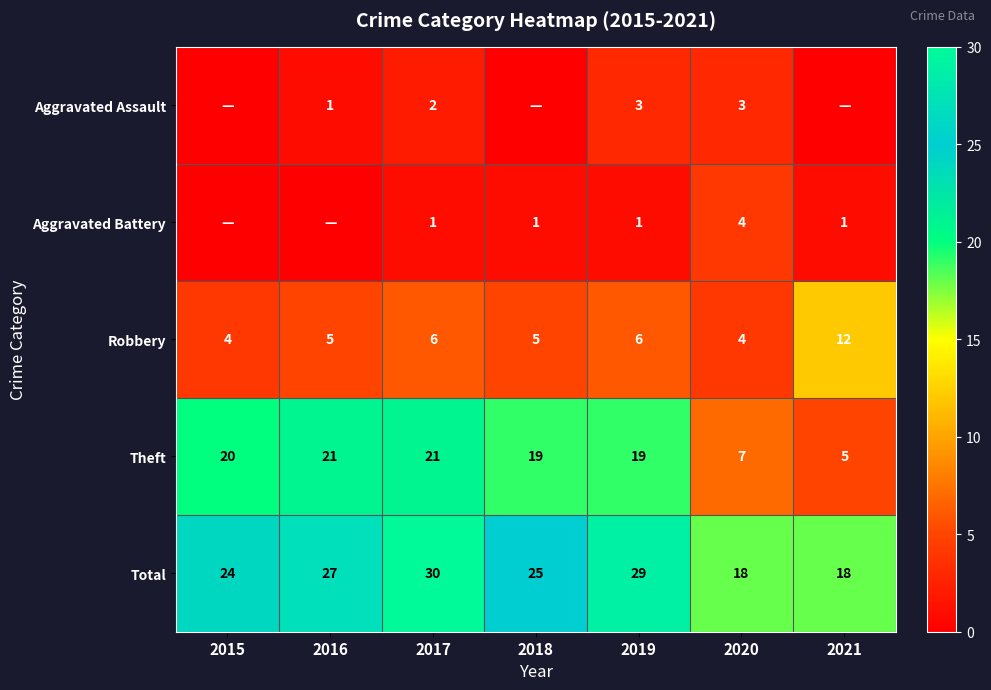

What is the spread (max minus min) of values at 2018?

25